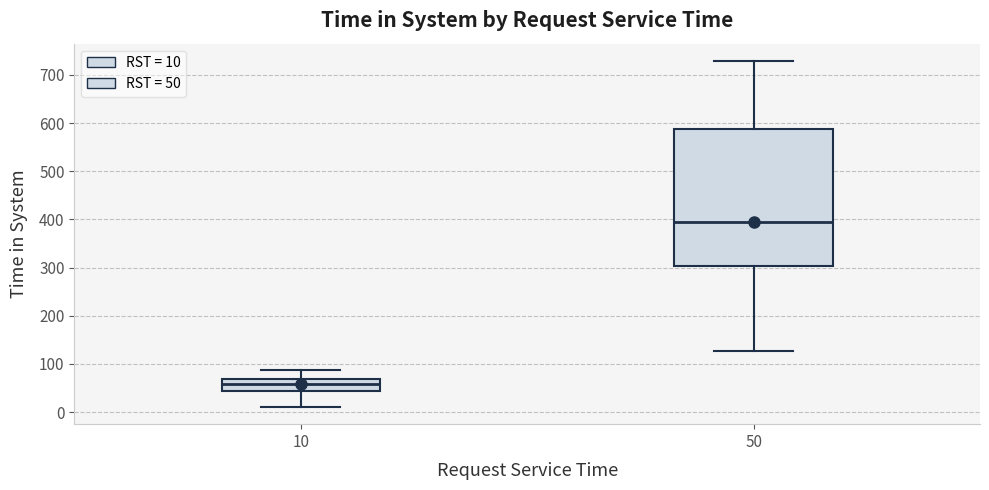

Which box's median line is the lowest?

10